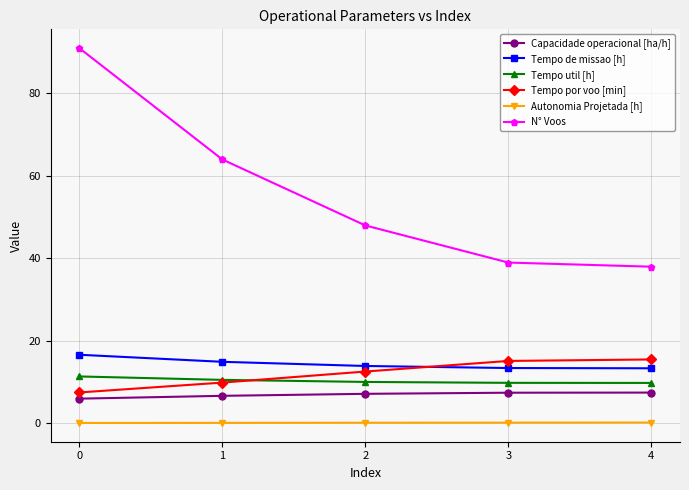

True or false: N° Voos has more than 0 points higher than both neighbors.

False